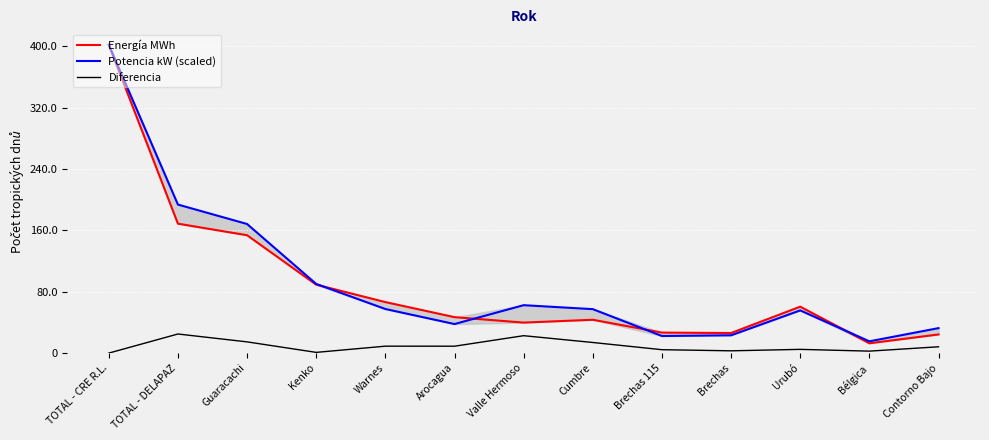

Which category has the highest value across all series?

TOTAL - CRE R.L.